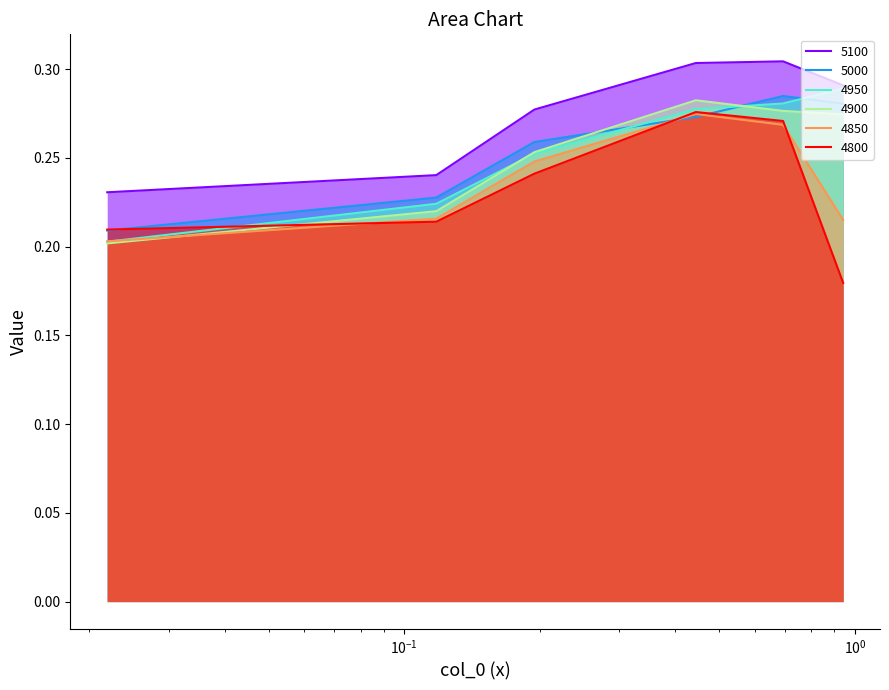

True or false: 4850 has more than 2 points higher than both neighbors.

False